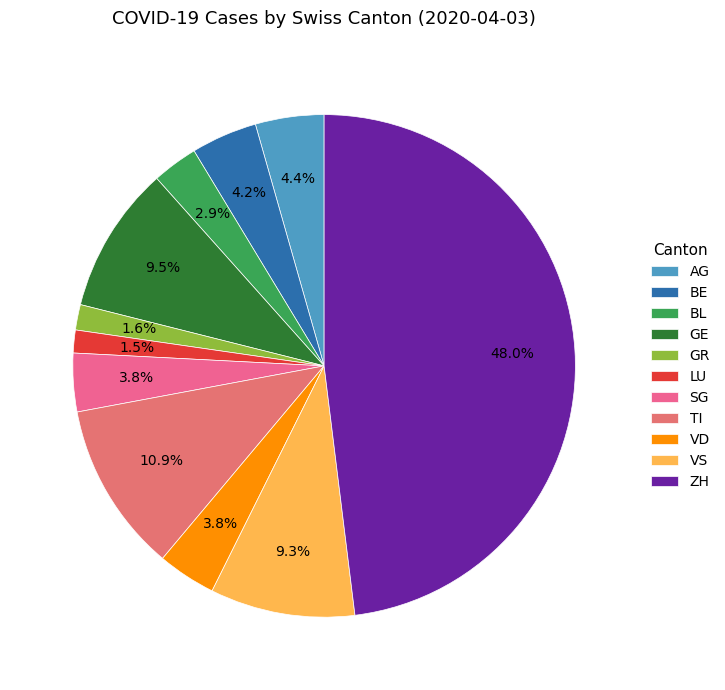

What is the largest slice in the pie chart?

ZH